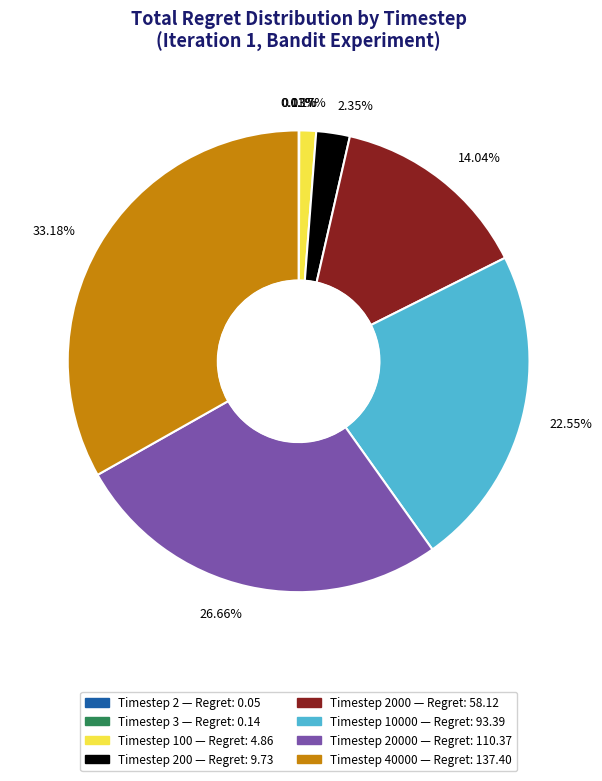

Does any single category account for the majority?

No